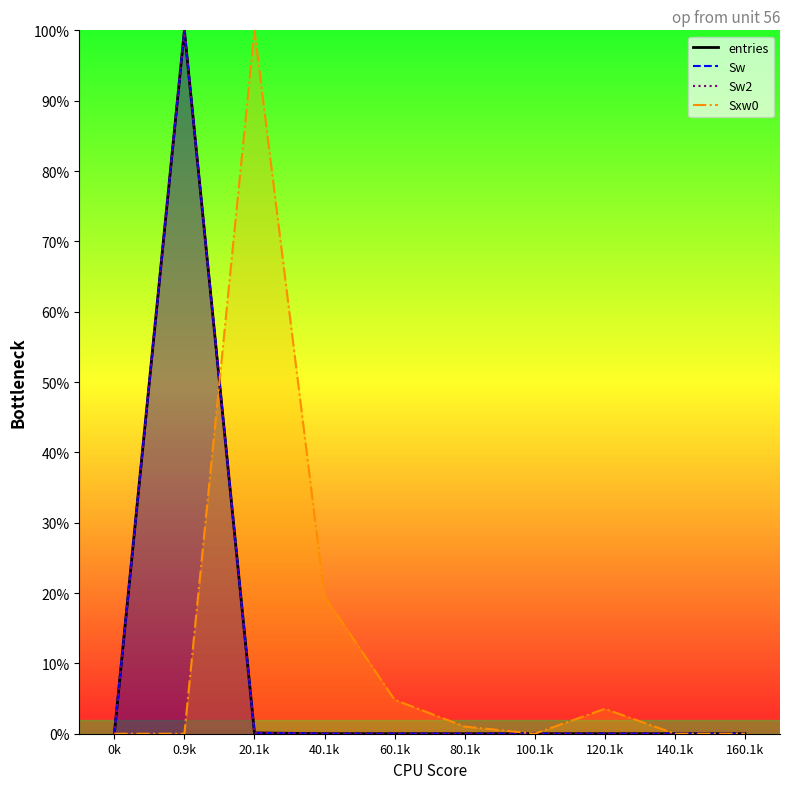

What is the value of the Sw2 point at the 2nd from the left?

100.0